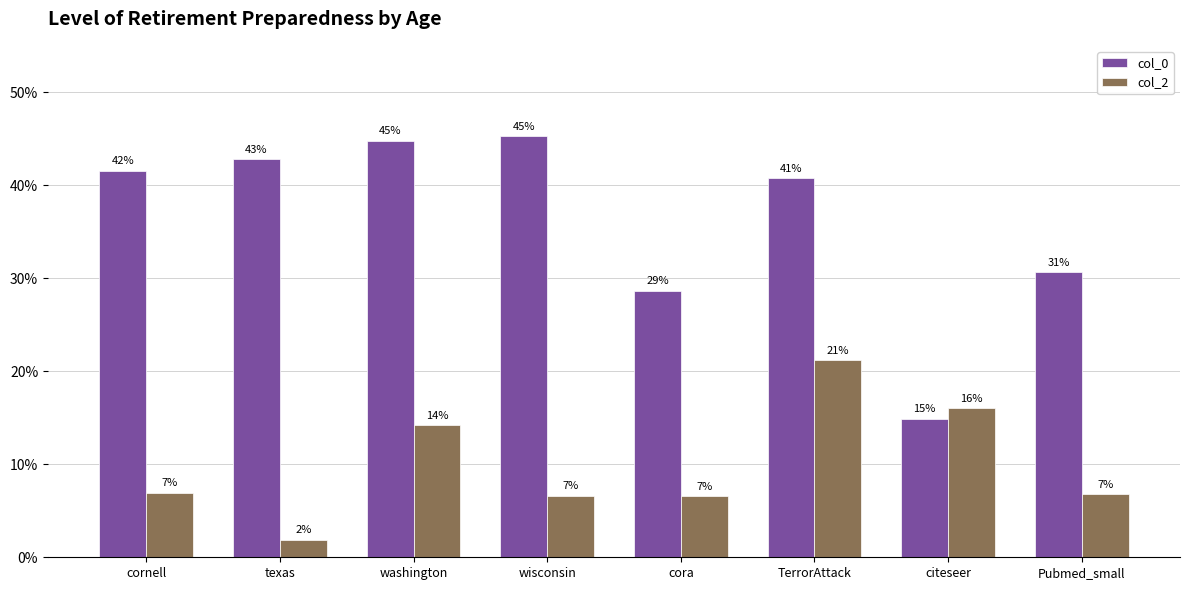

Are the bars horizontal?

No